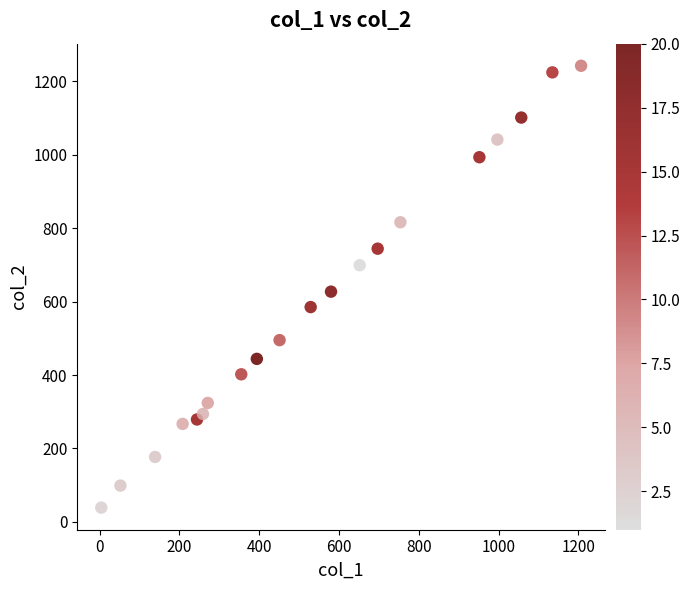

What is the range of Y values (max minus min)?

1203